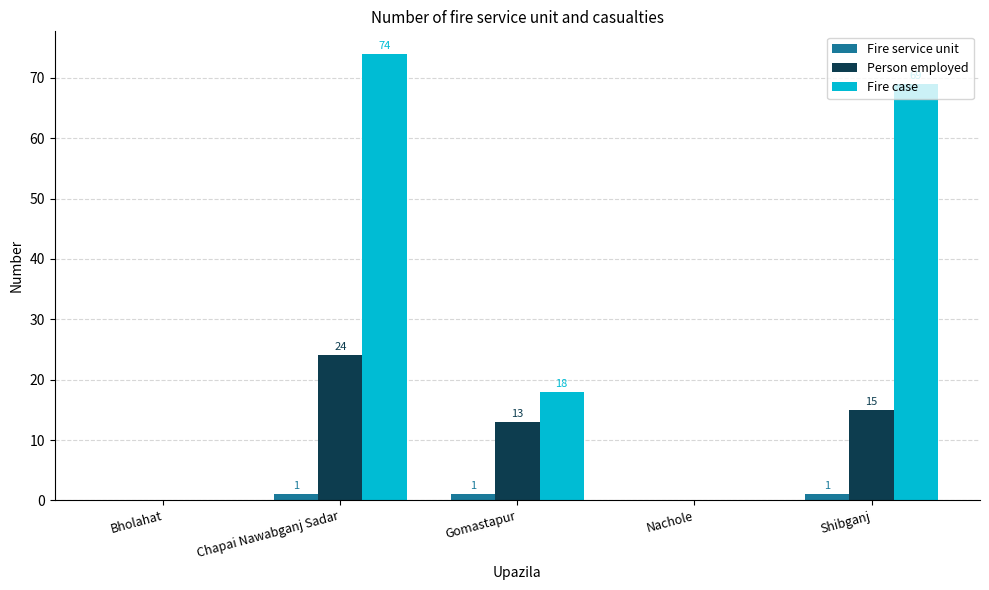

What is the approximate value of Person employed at Gomastapur?

13